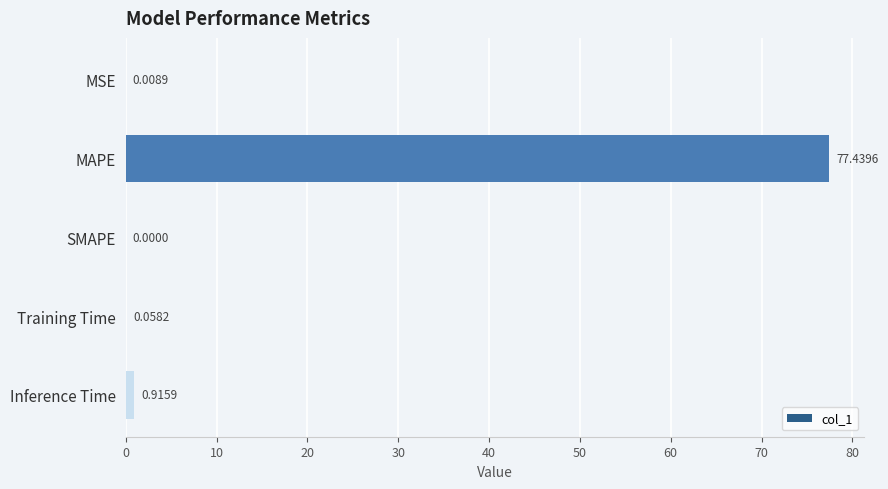

At which category does the chart reach its peak across all series?

MAPE